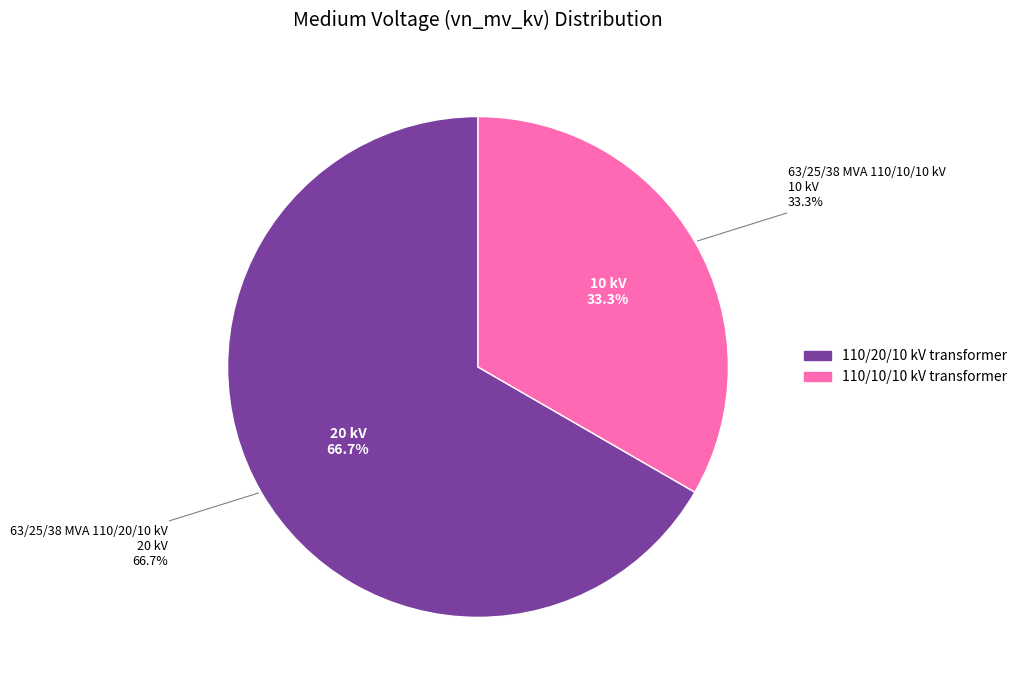

What percentage is the 63/25/38 MVA 110/10/10 kV slice, to the nearest percent?

33%